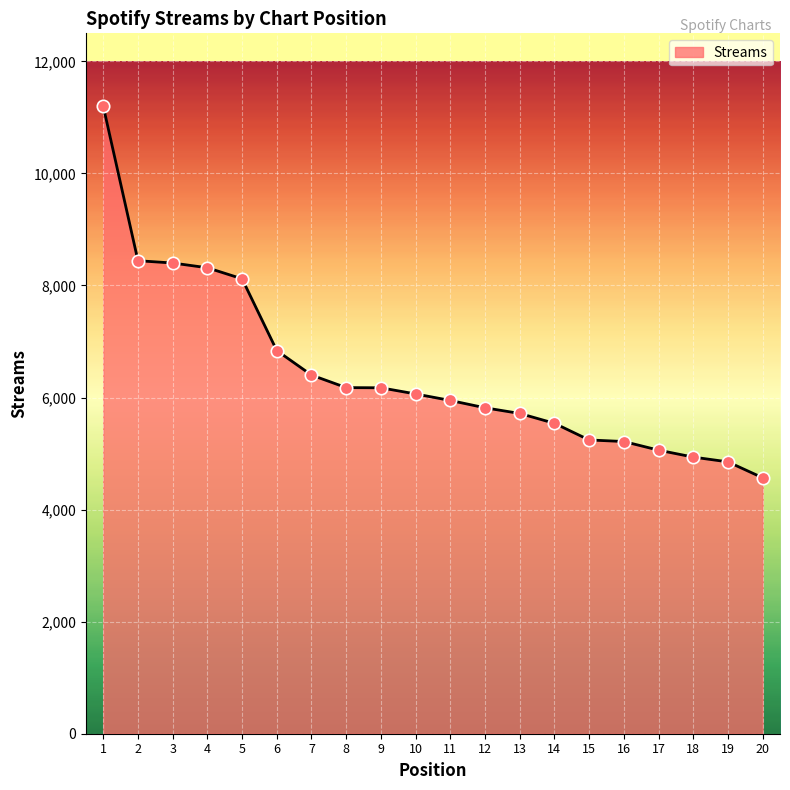

What is the change in value from 6 to 13?

-1122